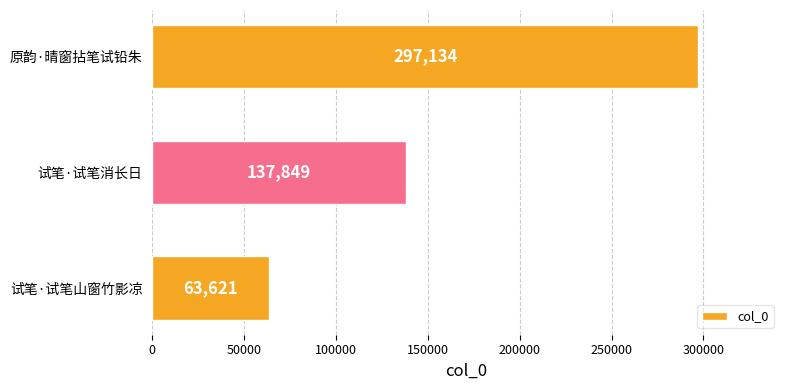

Between 试笔·试笔消长日 and 原韵·晴窗拈笔试铅朱, which is larger?

原韵·晴窗拈笔试铅朱